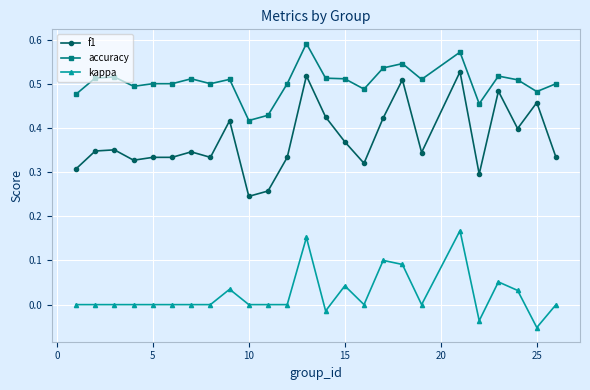

True or false: accuracy and f1 intersect in this chart.

False